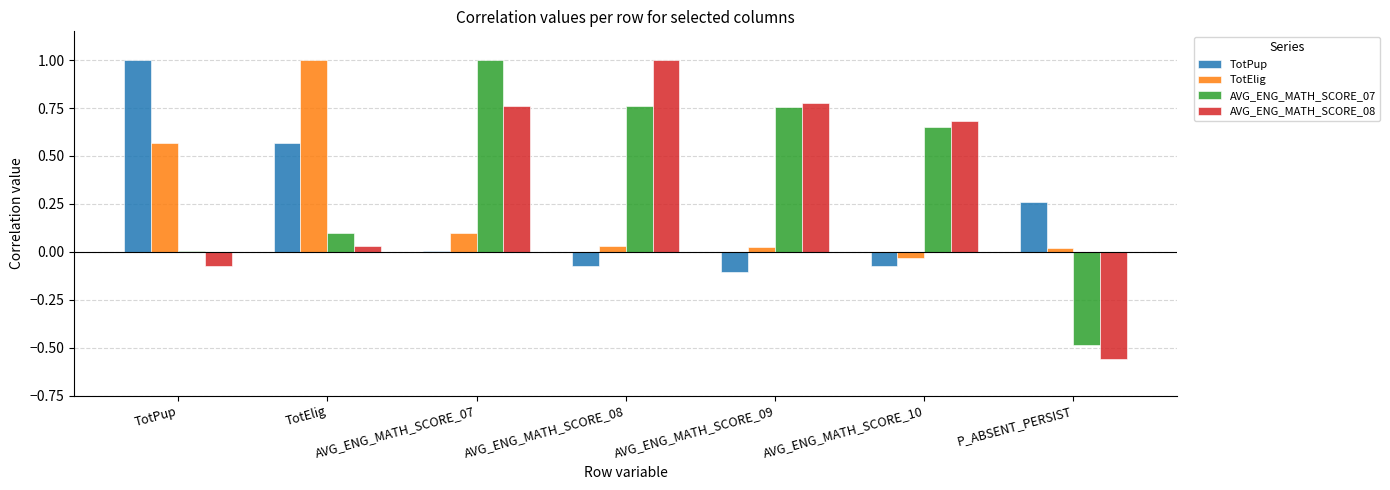

The value of AVG_ENG_MATH_SCORE_07 at TotElig is 0.2. True or false?

False